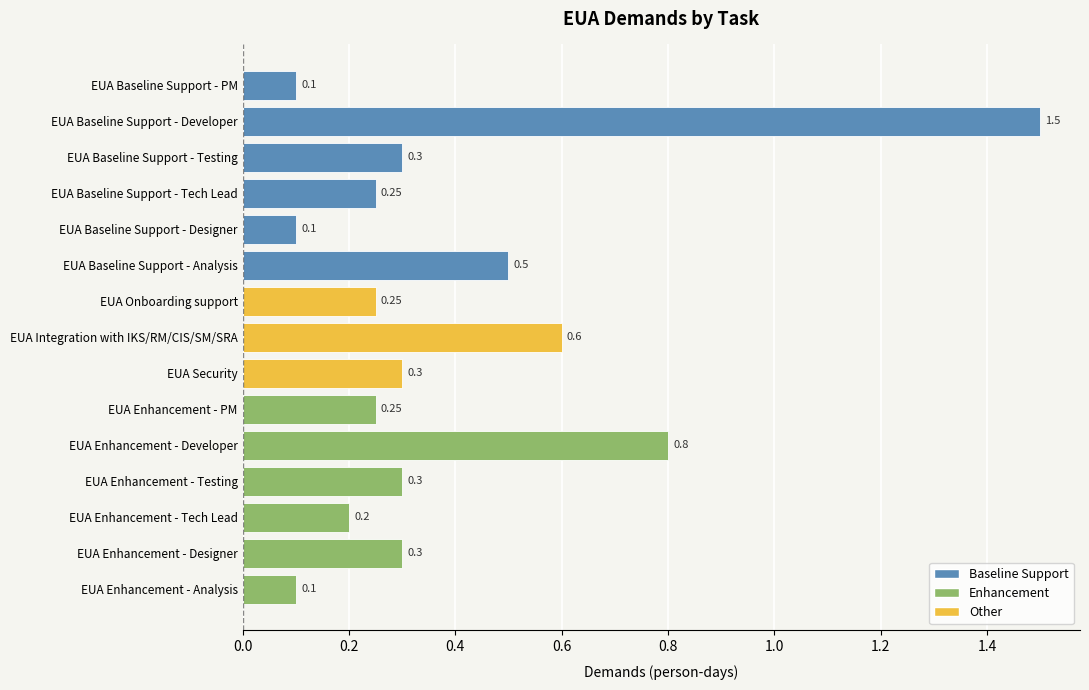

What is the difference between the maximum and second lowest values?

1.4